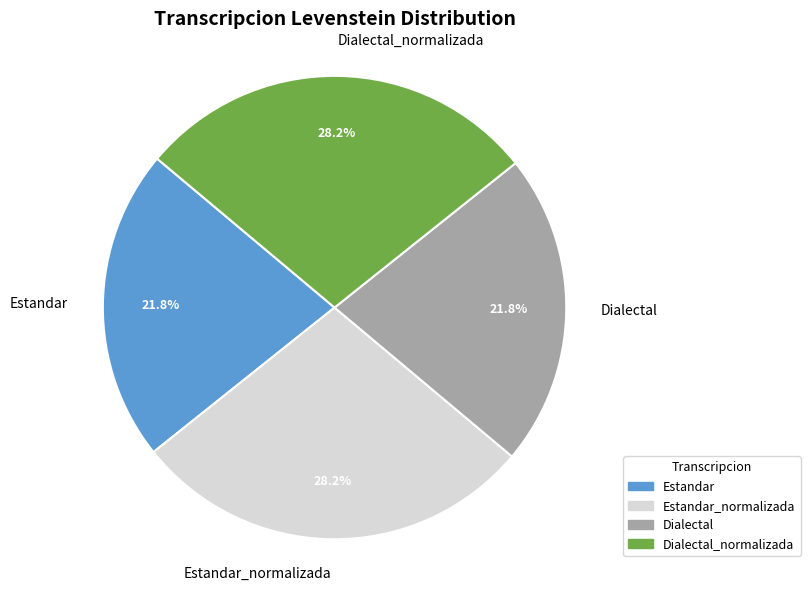

How many slices are in this pie chart?

4